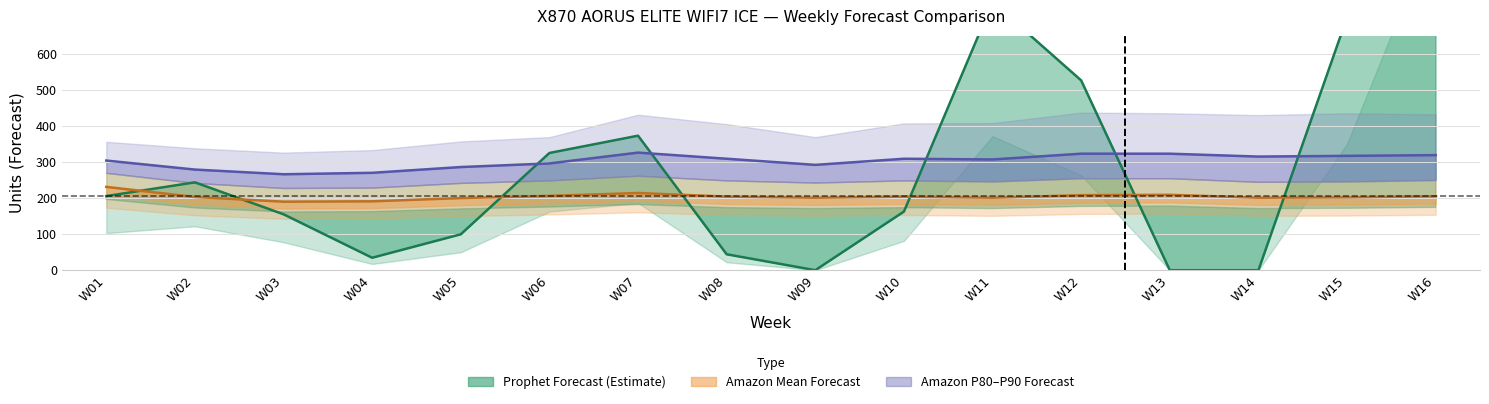

Where does the Amazon P80 Forecast series first go above 309?

W07